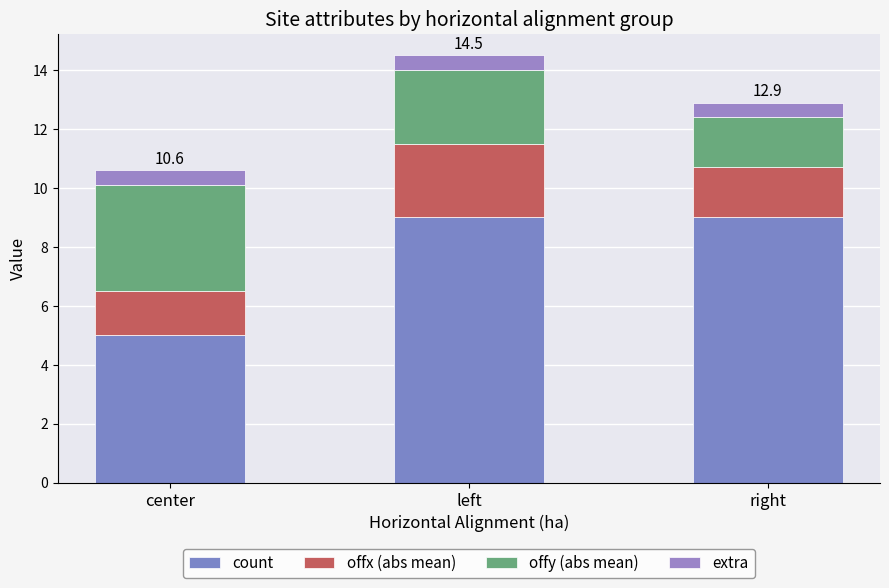

Are the bars horizontal?

No